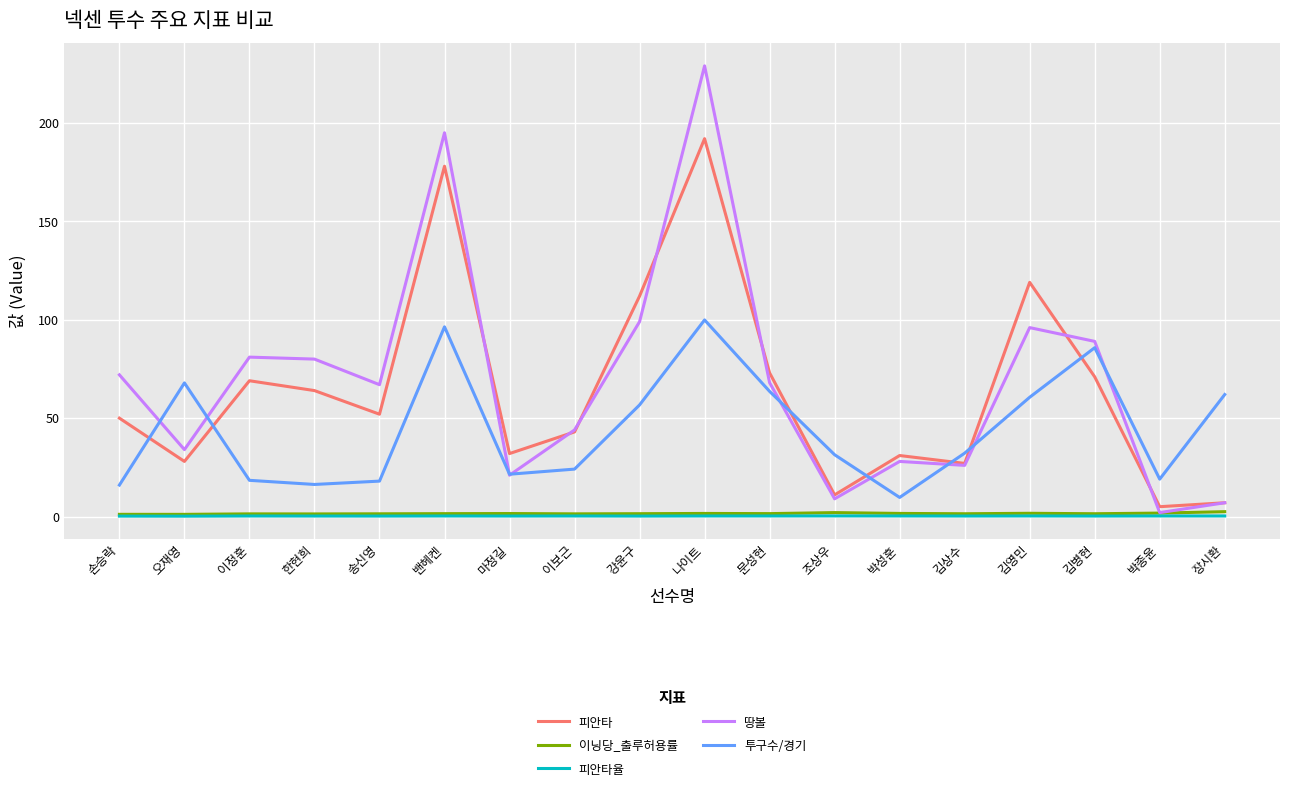

What is the spread (max minus min) of values at 밴헤켄?

194.7